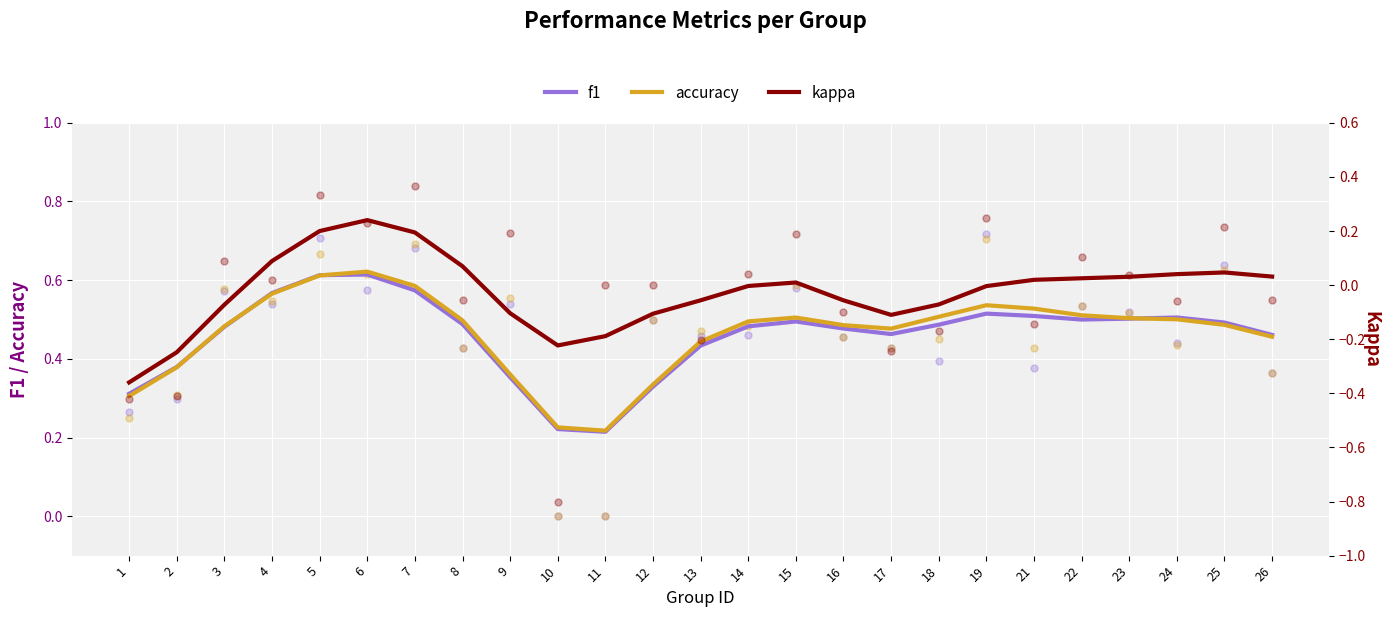

What are all the series names shown in the legend?

f1, accuracy, kappa